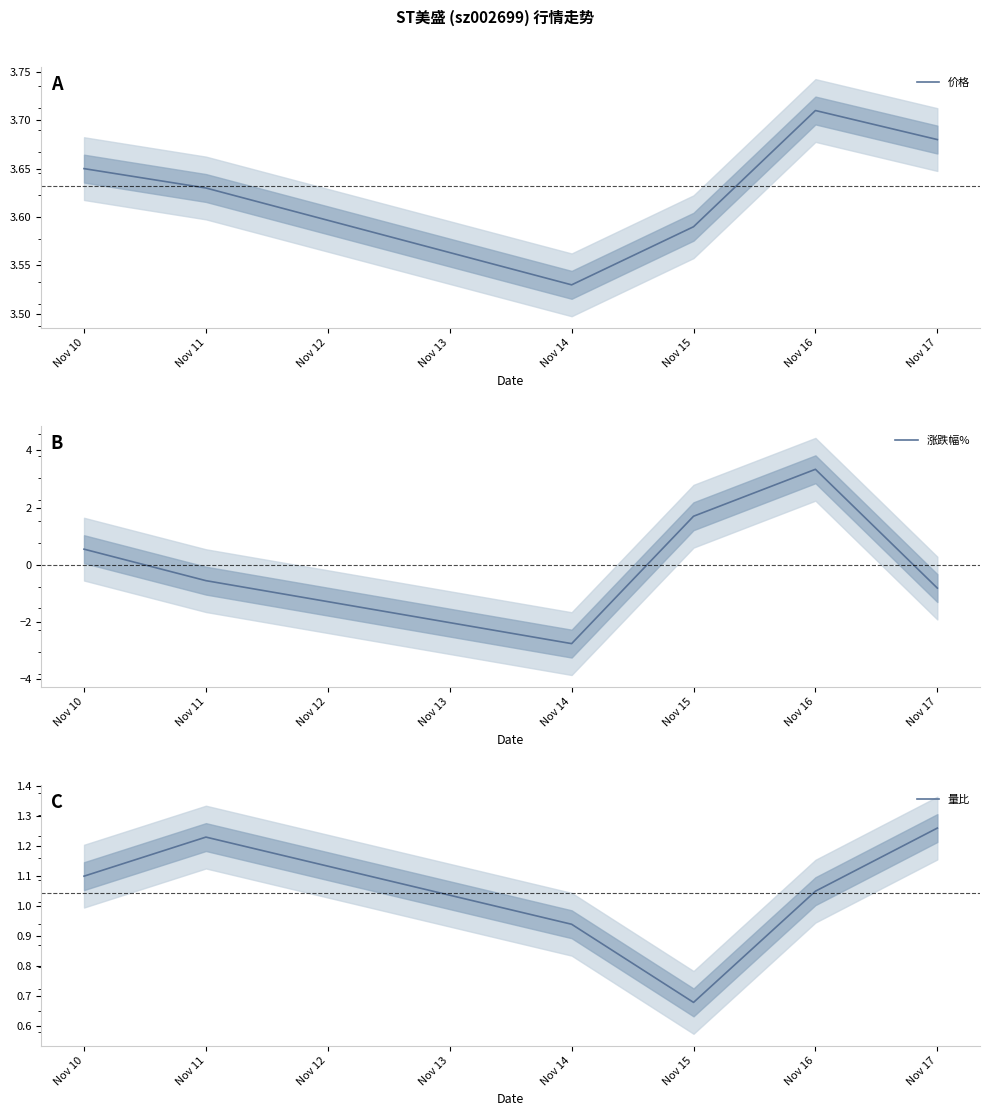

What is the lowest value of the 涨跌幅% series?

-2.8